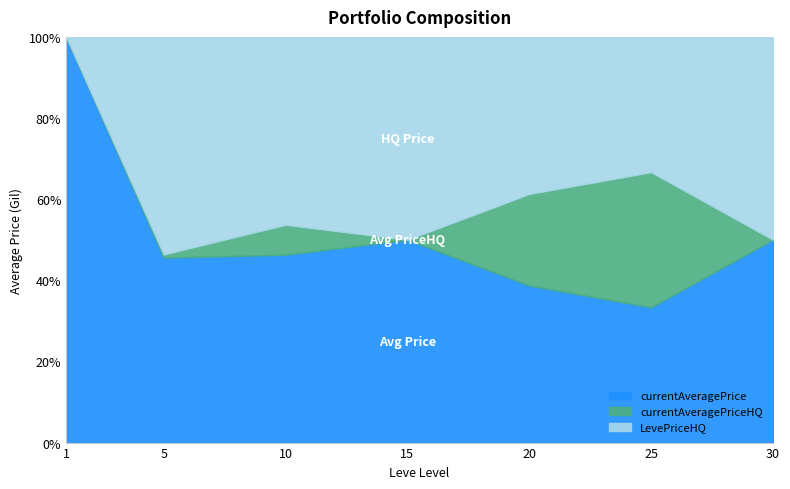

At which category does currentAveragePriceHQ reach its first local peak?

10